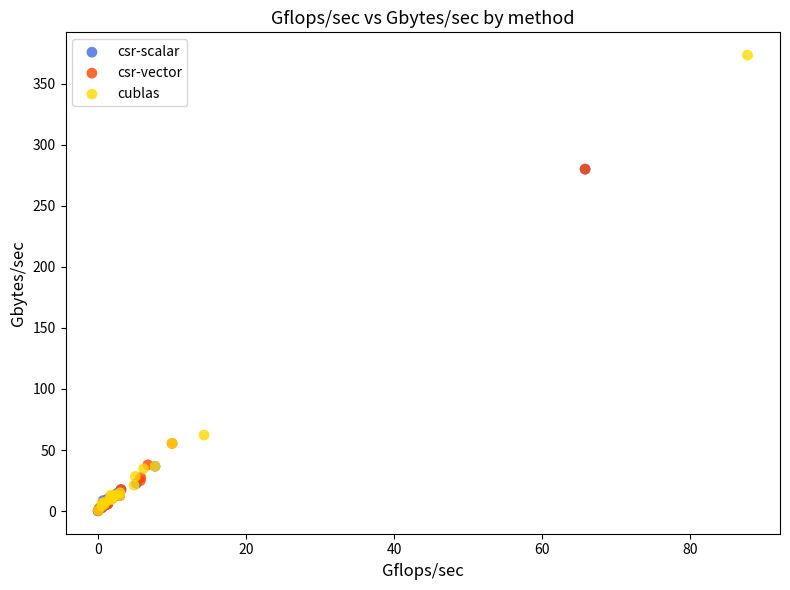

Which series has the widest spread of Y values?

cublas